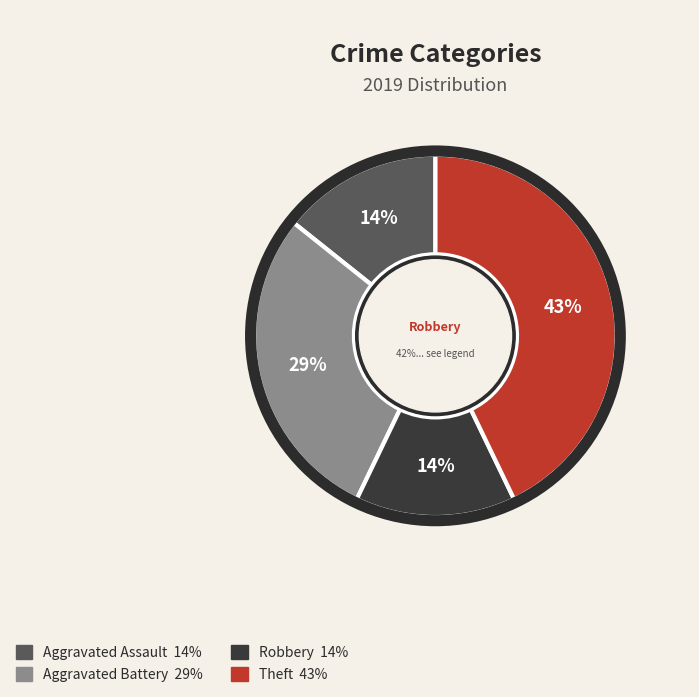

What percentage is the Theft slice, to the nearest percent?

43%